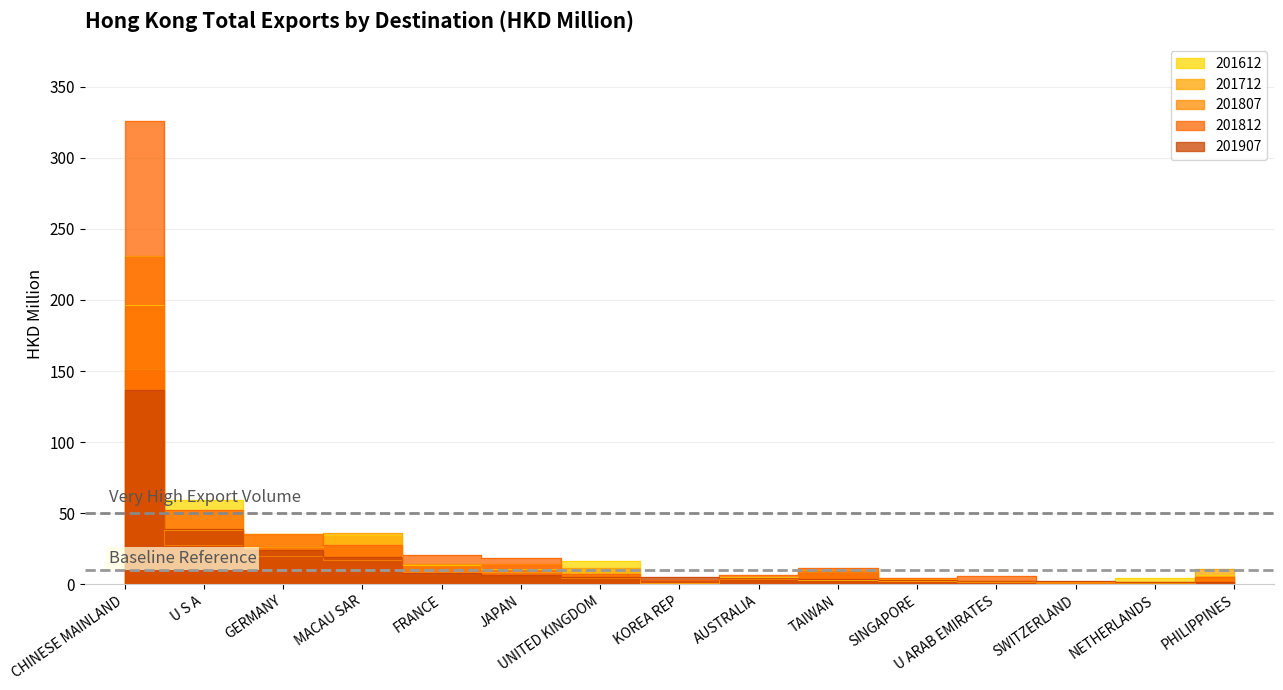

At KOREA REP, list the series in order from largest to smallest.

201907, 201812, 201807, 201612, 201712